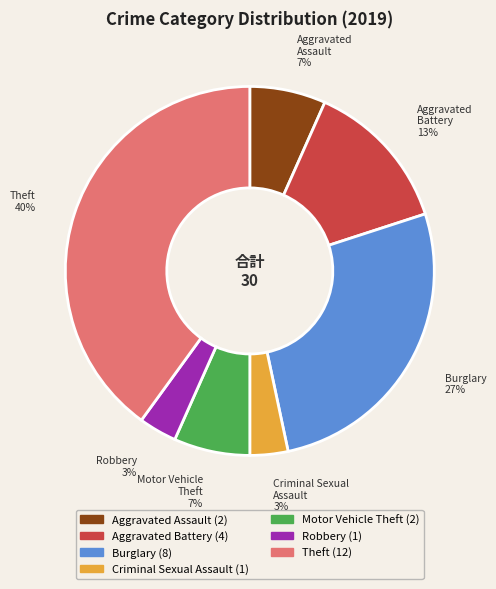

The Criminal Sexual Assault slice represents 3% of the pie. True or false?

True